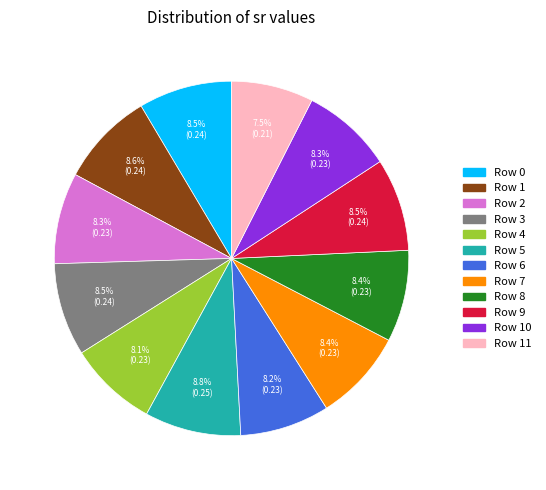

Does any single category account for the majority?

No